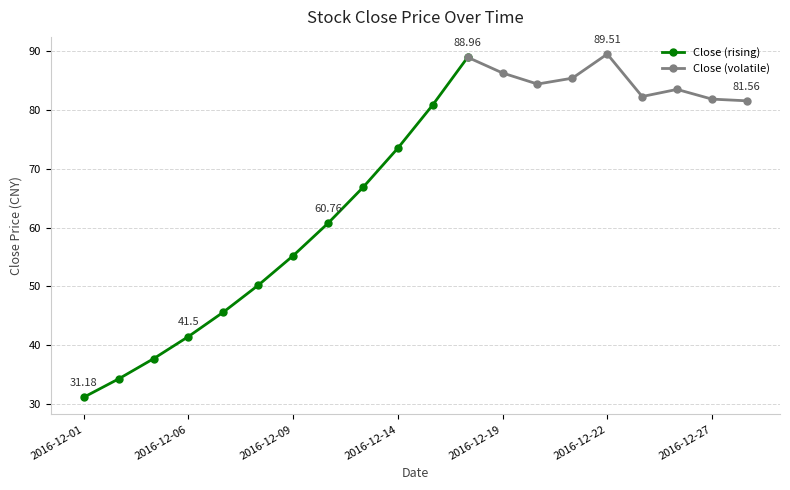

Rank the categories by value from lowest to highest.

2016-12-01, 2016-12-02, 2016-12-05, 2016-12-06, 2016-12-07, 2016-12-08, 2016-12-09, 2016-12-12, 2016-12-13, 2016-12-14, 2016-12-15, 2016-12-28, 2016-12-27, 2016-12-23, 2016-12-26, 2016-12-20, 2016-12-21, 2016-12-19, 2016-12-16, 2016-12-22